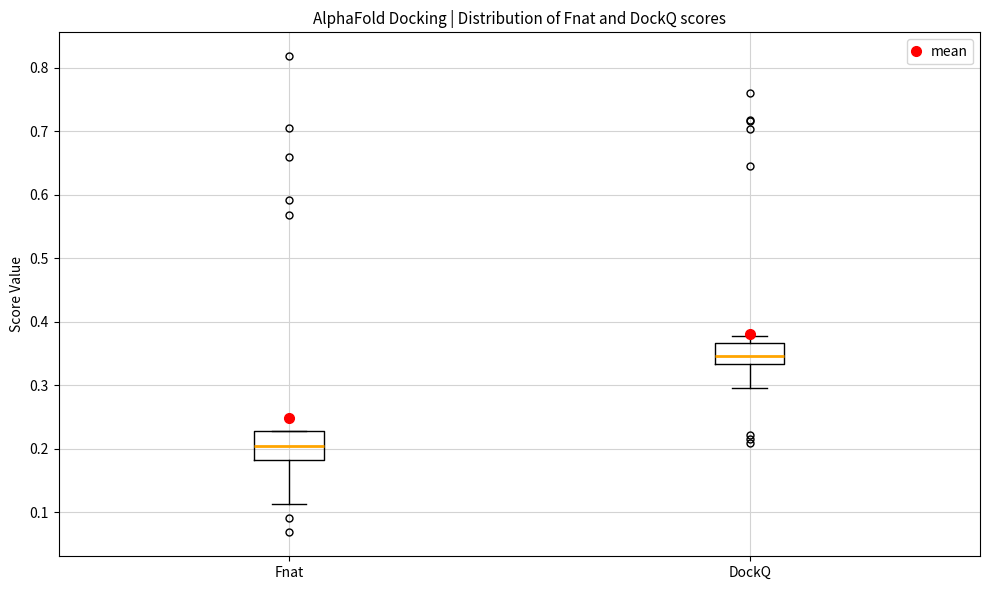

Reading left to right, read every box against the y-axis: the position of its median line, the range the box covers, and the ends of its whiskers. The values are not printed on the chart, so give them approximately, as read against the axis.

Fnat: median 0.20, box 0.18 to 0.23, whiskers 0.11 to 0.23
DockQ: median 0.35, box 0.33 to 0.37, whiskers 0.30 to 0.38